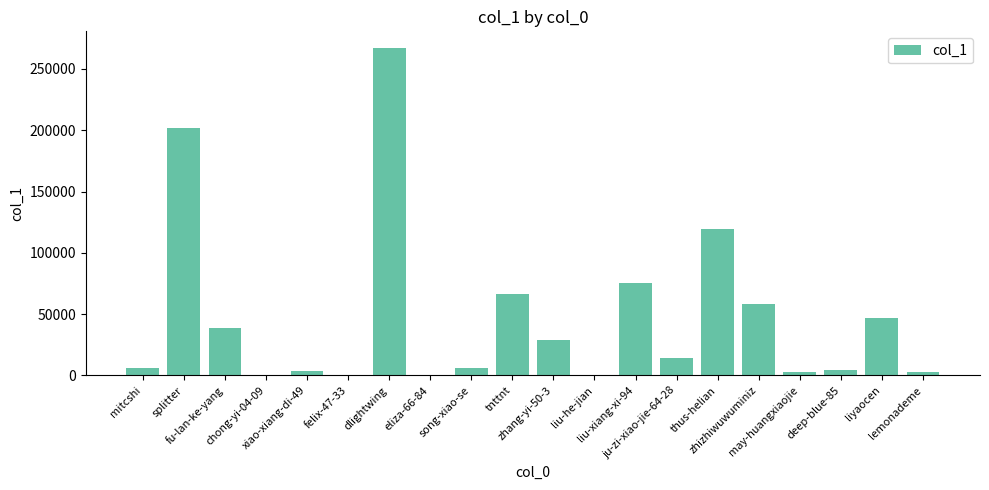

What is the greatest value displayed?

267358